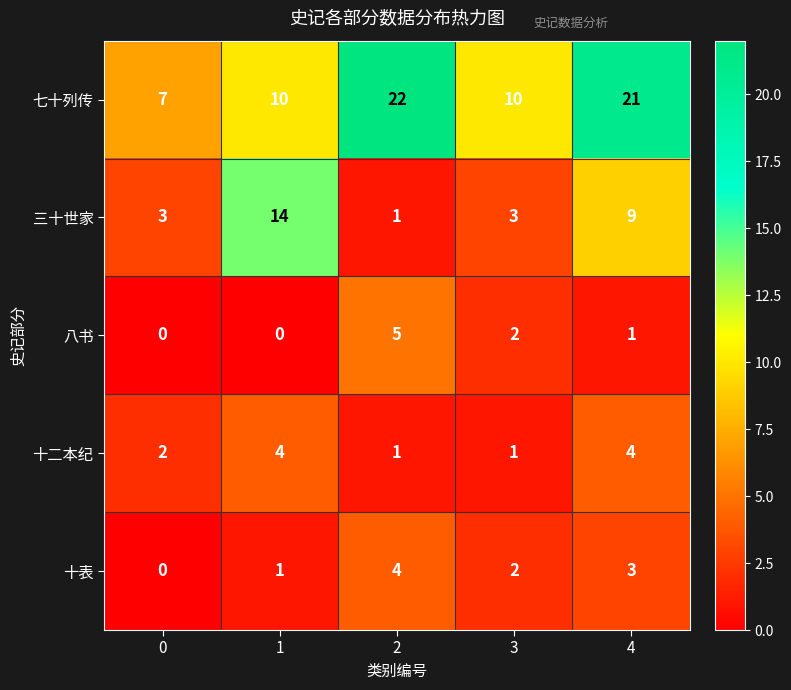

How many distinct data groups are displayed?

5